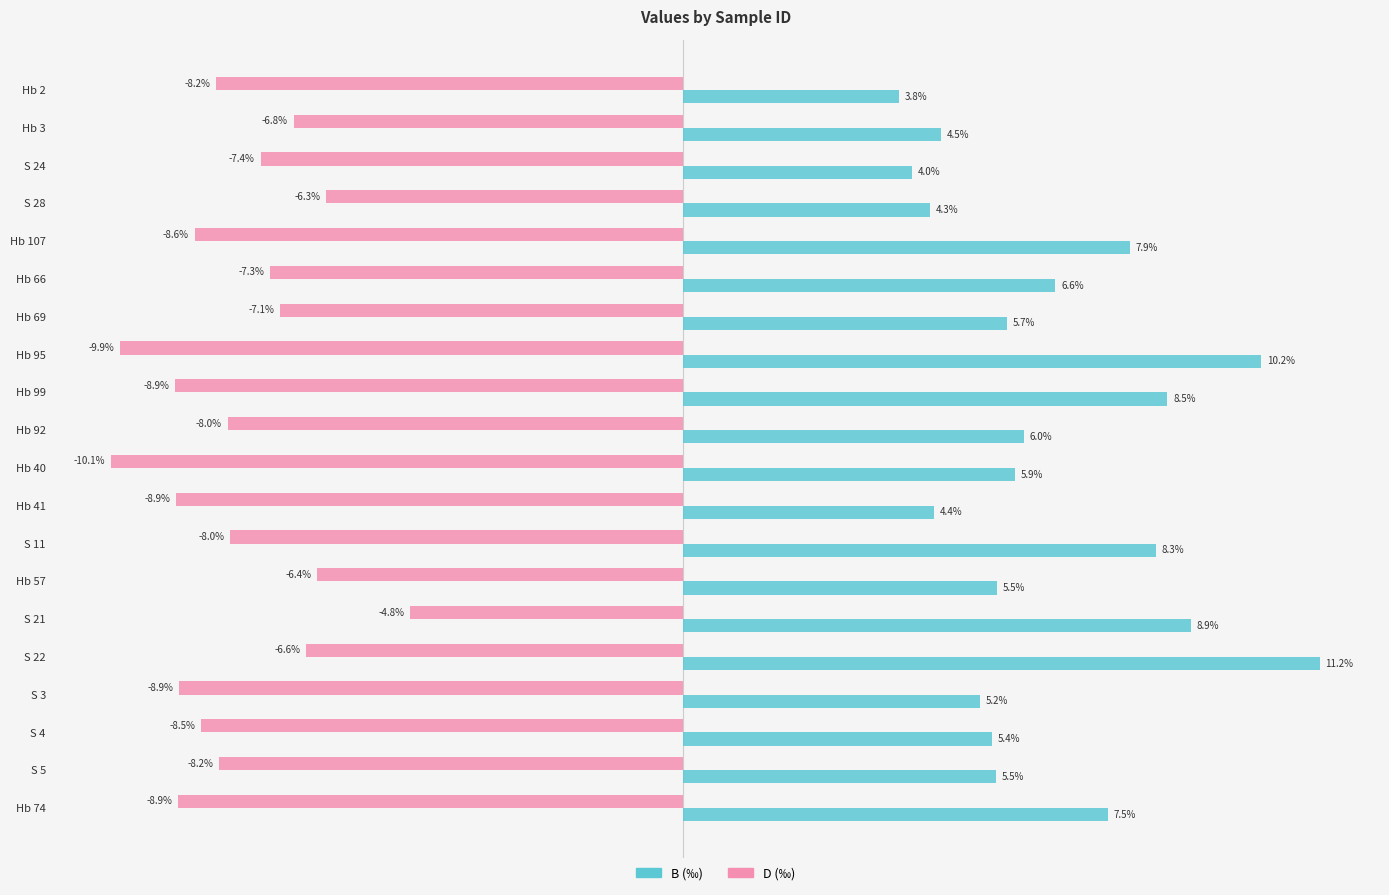

Which label corresponds to the smallest value in the chart?

Hb 40